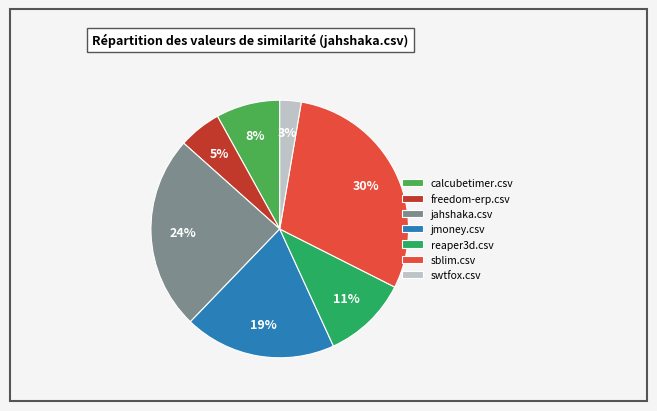

Which slice is the largest?

sblim.csv